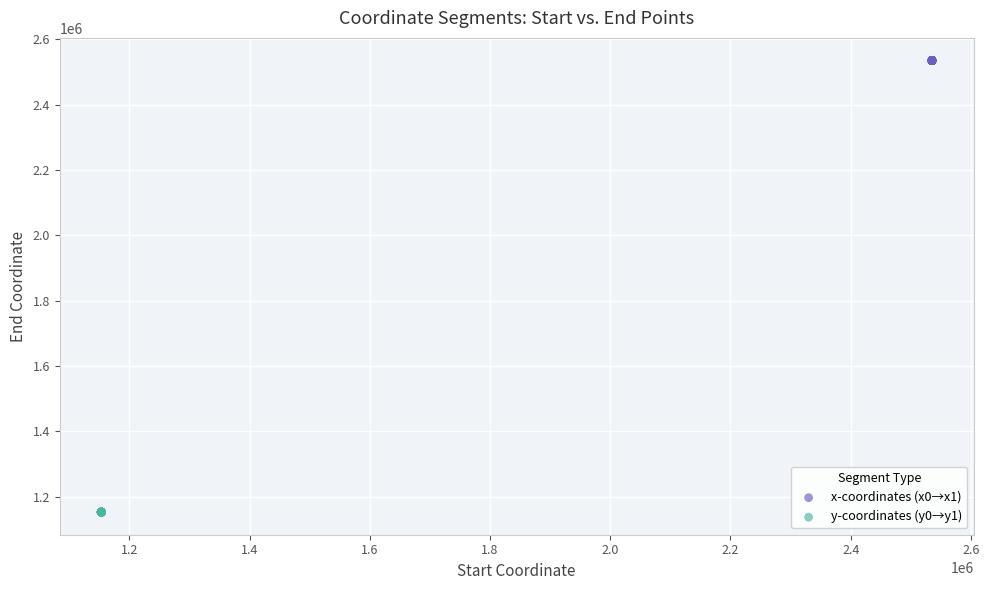

Which series reaches the maximum Y coordinate?

x-coordinates (x0→x1)